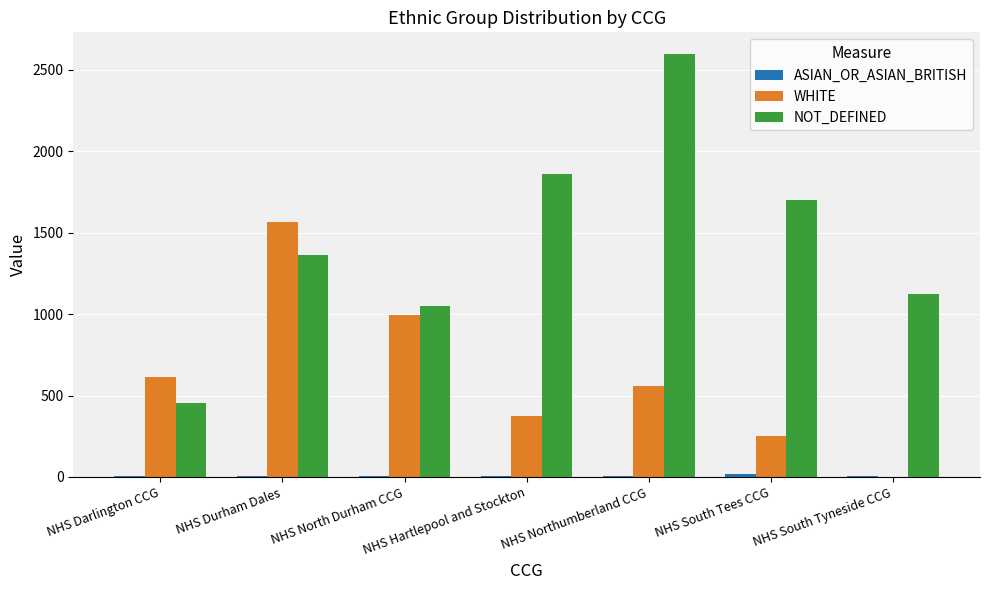

Which category has the highest value in the WHITE series?

NHS Durham Dales